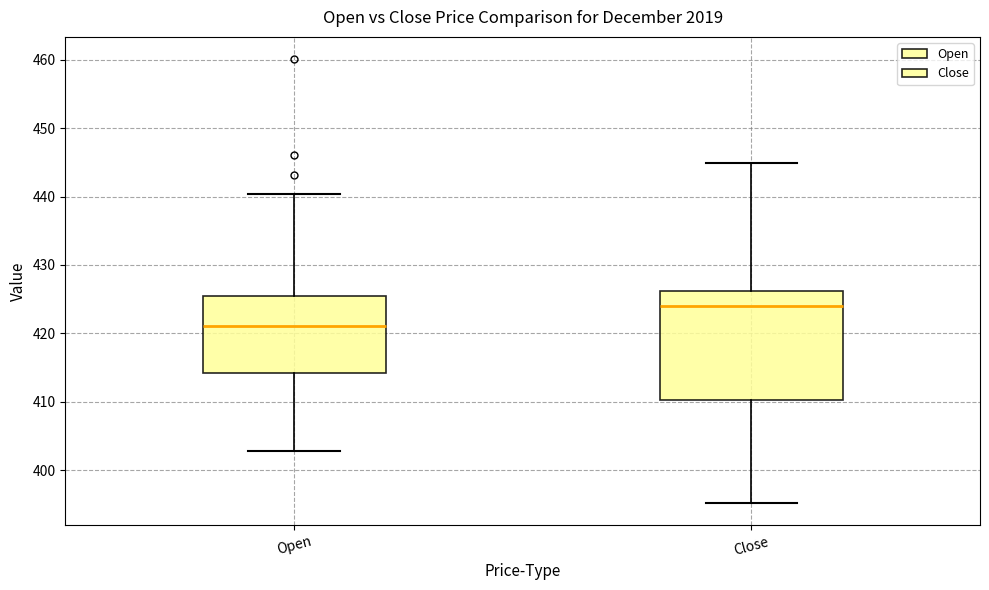

Reading left to right, read every box against the y-axis: the position of its median line, the range the box covers, and the ends of its whiskers. The values are not printed on the chart, so give them approximately, as read against the axis.

Open: median 421, box 414 to 425, whiskers 403 to 440
Close: median 424, box 410 to 426, whiskers 395 to 445